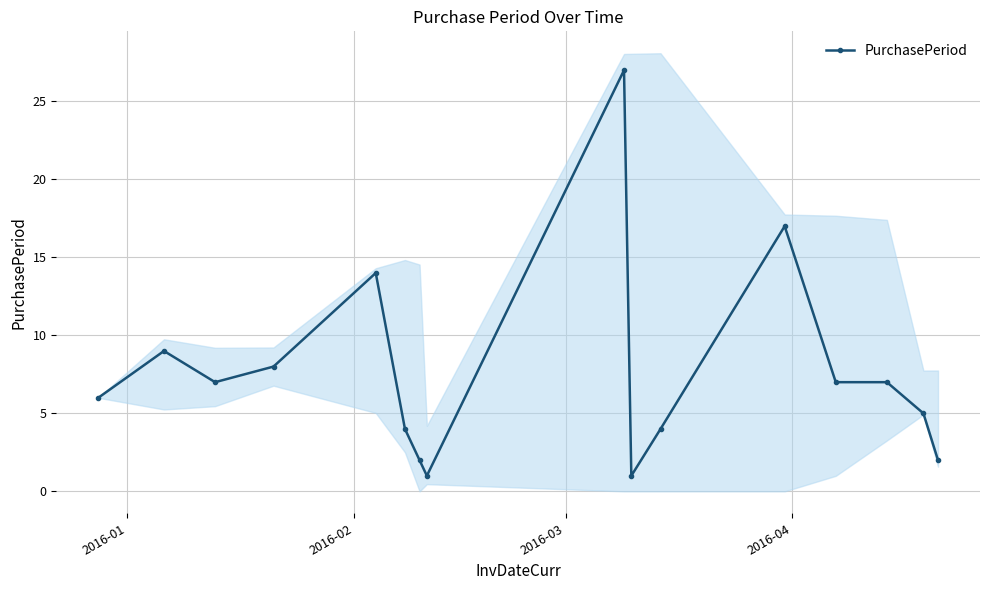

Reading left to right, list all the values displayed in this chart.

6	9	7	8	14	4	2	1	27	1	4	17	7	7	5	2